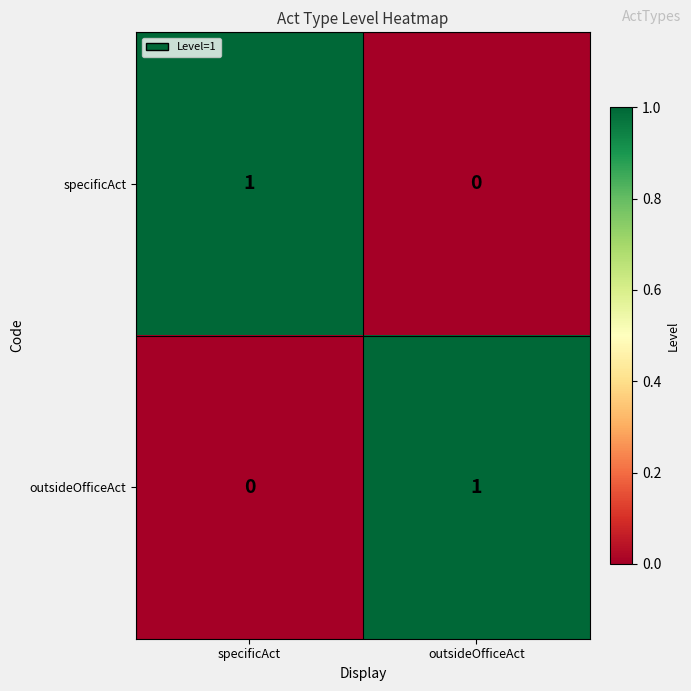

The value of outsideOfficeAct at specificAct is 0. True or false?

True